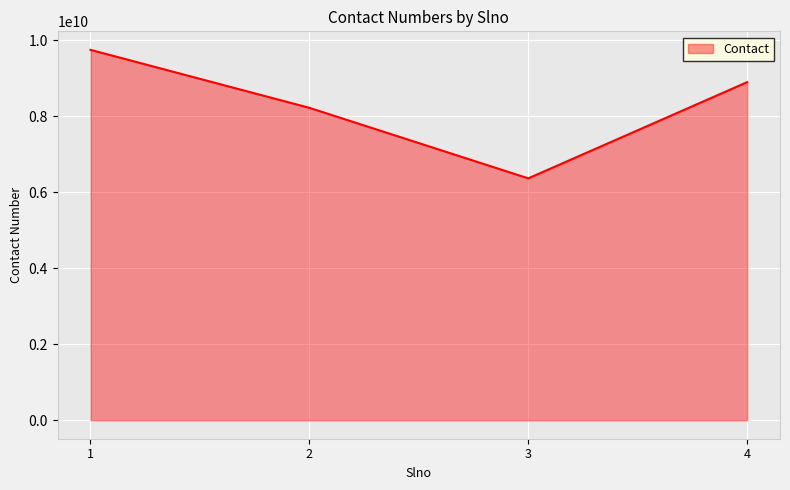

At which label is the value closest to 8052390125?

2